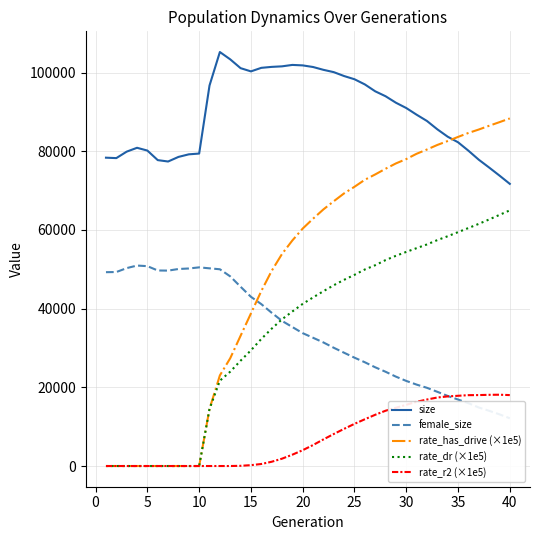

How many interior local peaks does the rate_r2 (×1e5) series have?

1